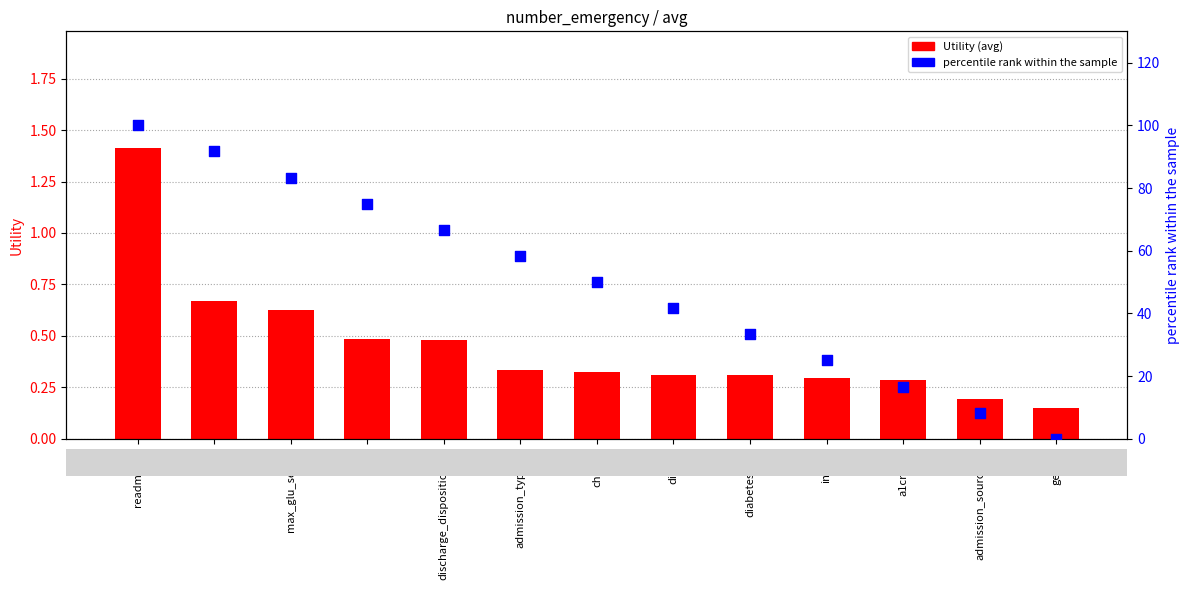

At how many categories does at least one series exceed 92?

1